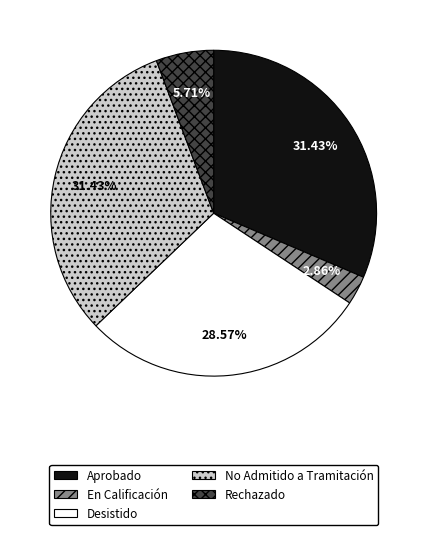

Approximately how many times larger is the value at Aprobado compared to Rechazado?

5.5